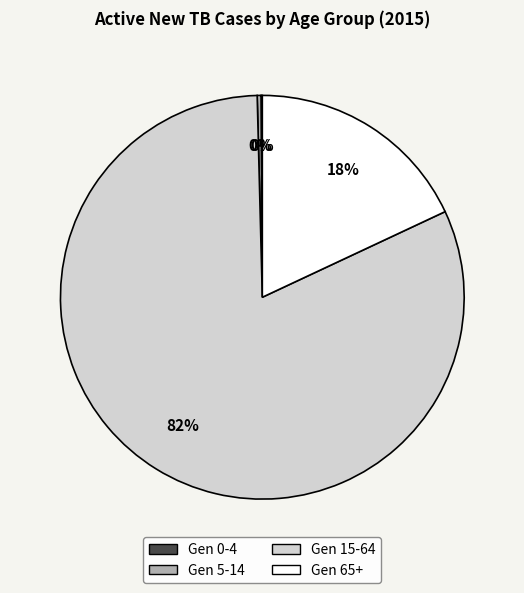

Which category has the biggest portion of the pie?

Gen 15-64